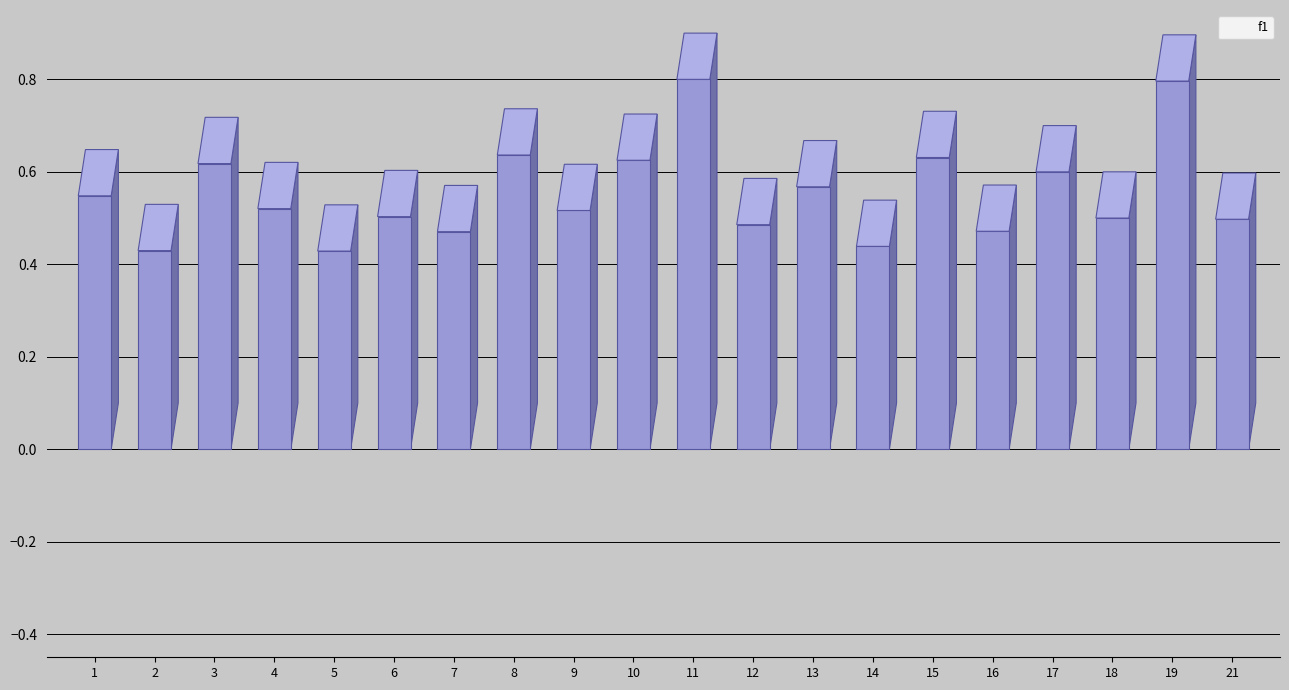

What is the change in value from 2 to 10?

+0.2